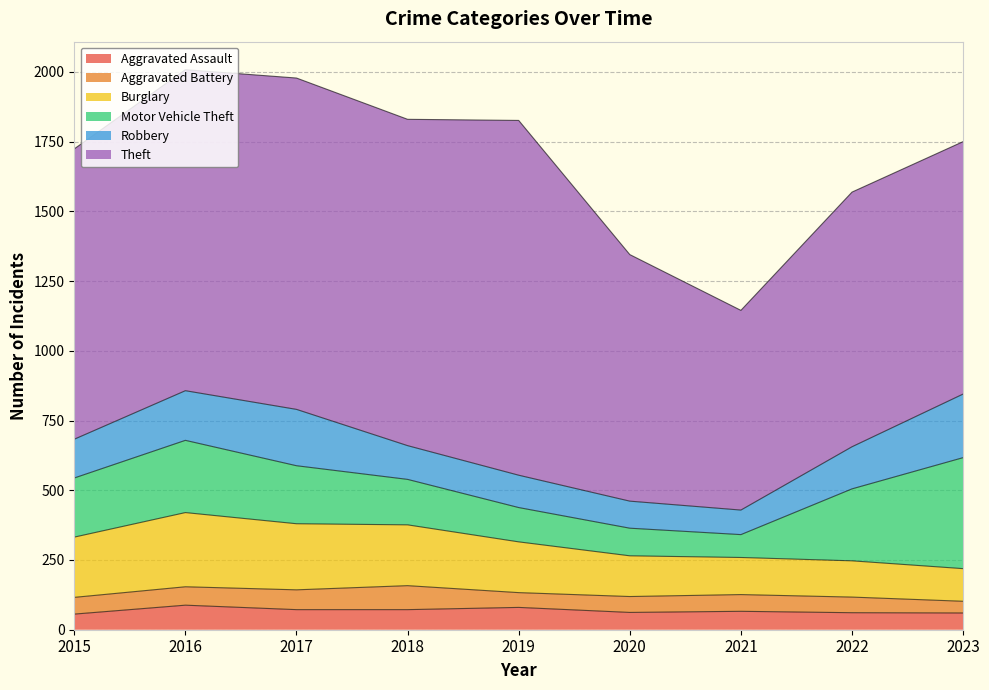

What are all the series names shown in the legend?

Aggravated Assault, Aggravated Battery, Burglary, Motor Vehicle Theft, Robbery, Theft